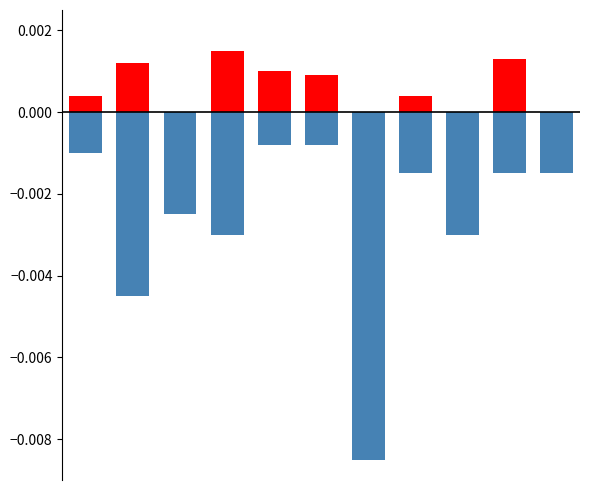

True or false: % to Year End has a value of 0.0 at 10.

True